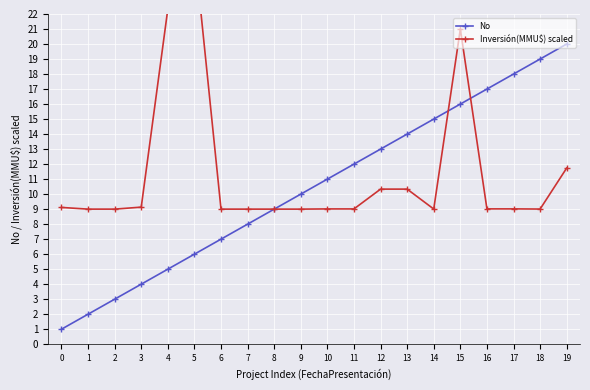

Reading left to right, transcribe all the data shown in this chart.

No: 1.0	2.0	3.0	4.0	5.0	6.0	7.0	8.0	9.0	10.0	11.0	12.0	13.0	14.0	15.0	16.0	17.0	18.0	19.0	20.0
Inversión(MMU$) scaled: 9.1	9.0	9.0	9.1	22.3	26.3	9.0	9.0	9.0	9.0	9.0	9.0	10.3	10.3	9.0	21.0	9.0	9.0	9.0	11.7